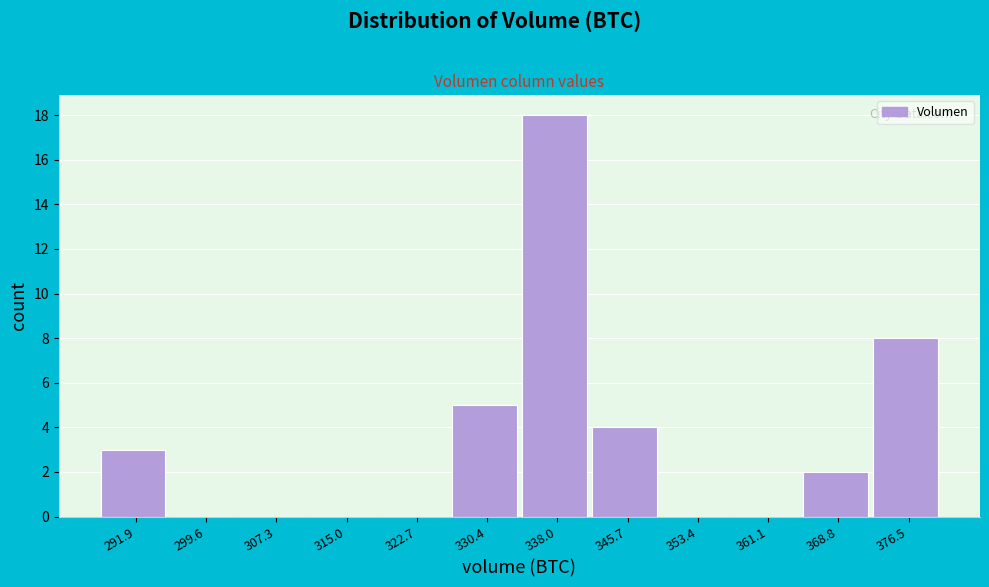

Over which range of the x-axis is the bar tallest?

334 to 342